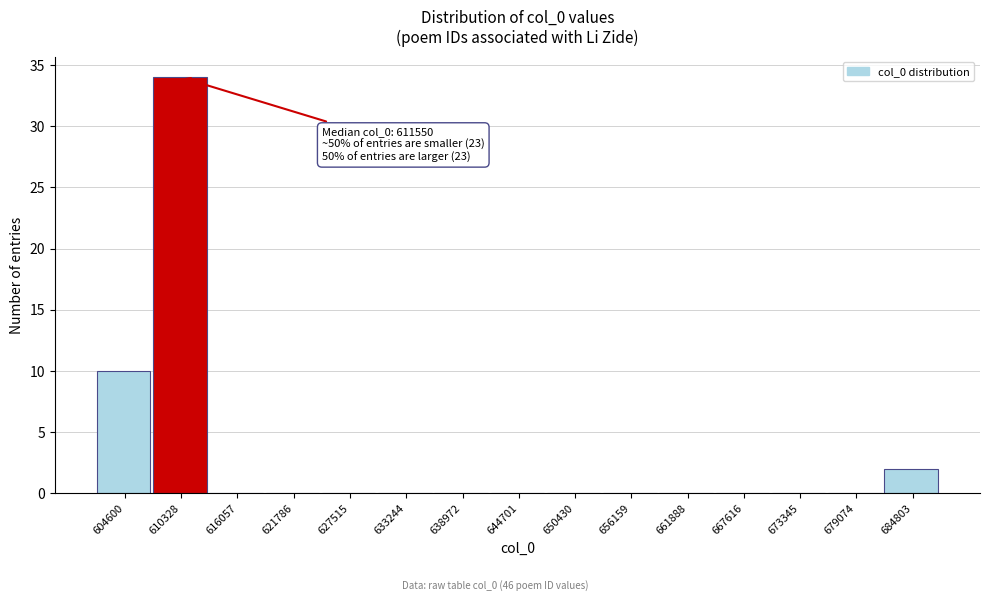

Reading right to left, what are all the values shown in this chart?

684803=2	679074=0	673345=0	667616=0	661888=0	656159=0	650430=0	644701=0	638972=0	633244=0	627515=0	621786=0	616057=0	610328=34	604600=10